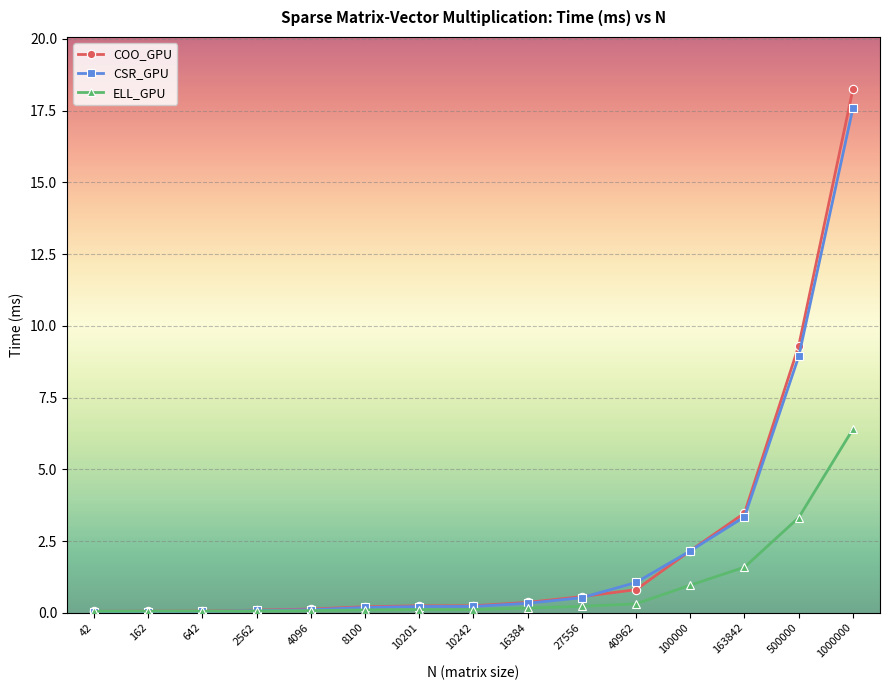

At which label is CSR_GPU closest to 8?

500000